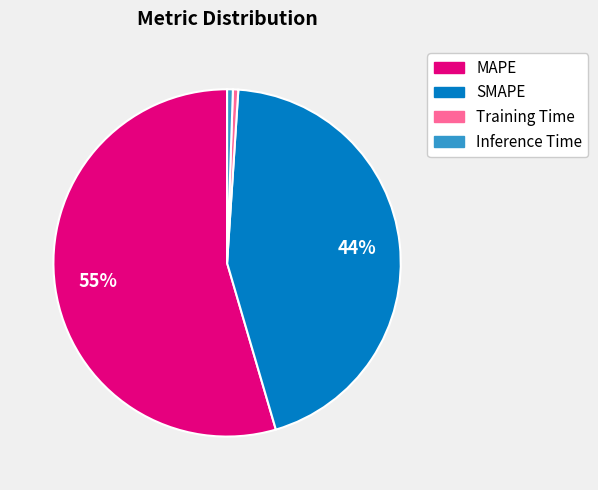

How many slices are in this pie chart?

4